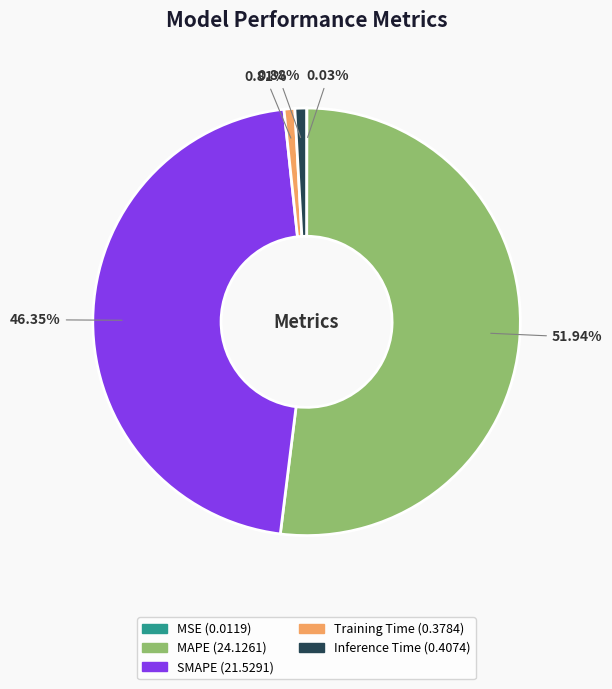

To the nearest percent, what percentage of the pie is Training Time?

1%